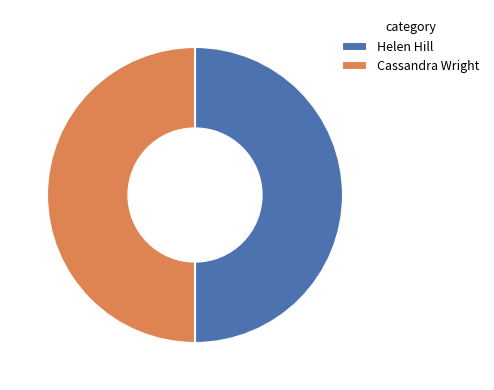

What is the ratio of the value at Cassandra Wright to the value at Helen Hill?

1.0